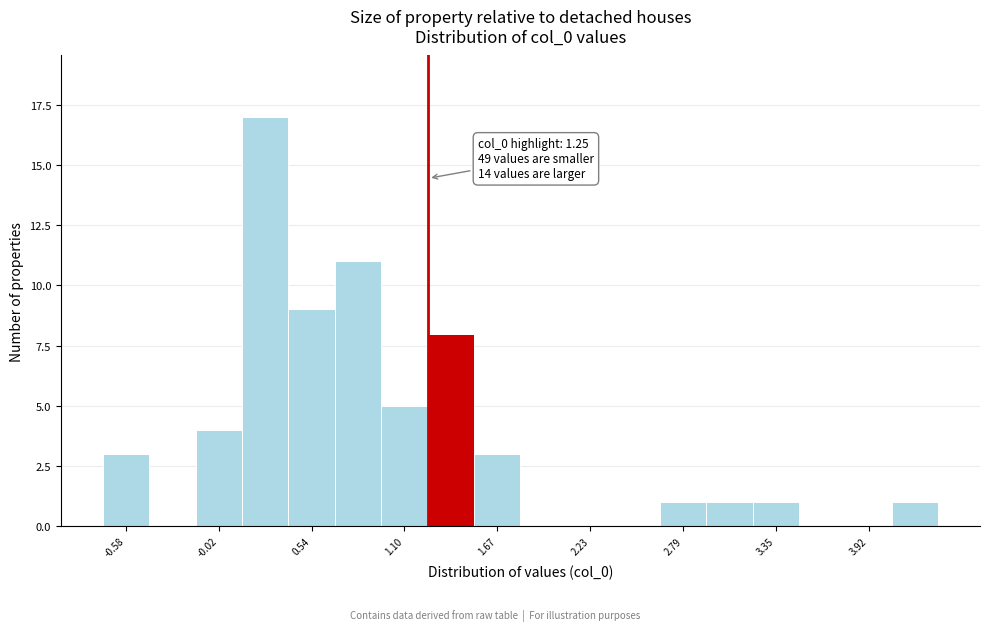

Read against the x-axis, roughly where is the centre of the tallest bar?

0.3